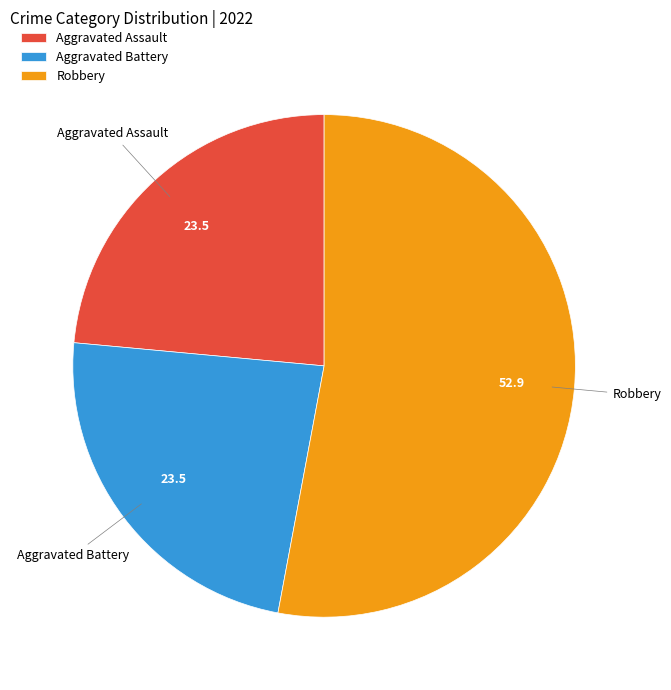

Do Aggravated Assault and Robbery together represent more than half of the pie?

Yes